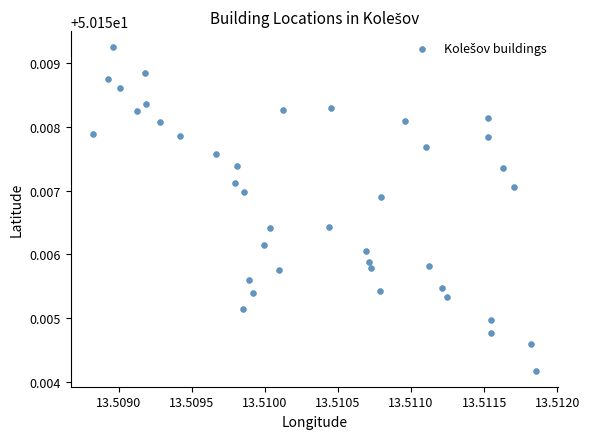

Count the number of points in this scatter plot.

40